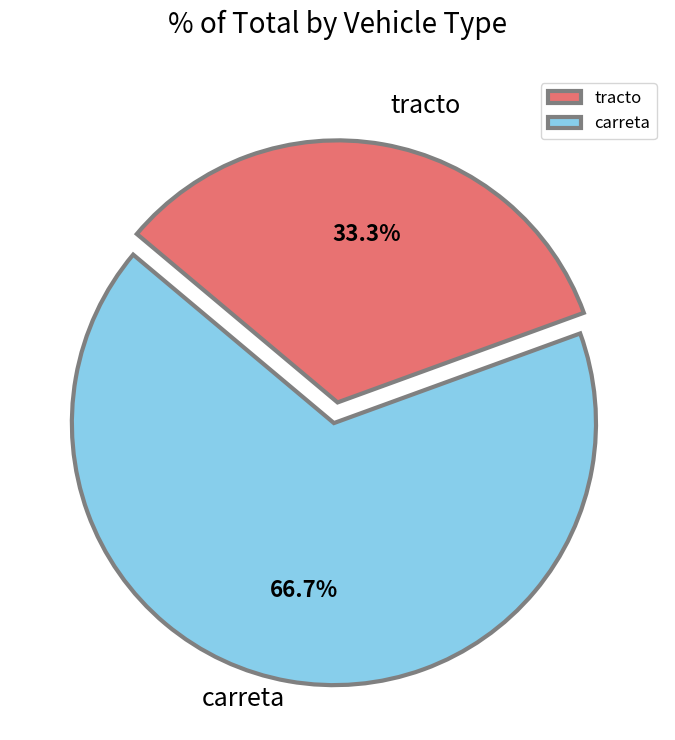

Does any single category account for the majority?

Yes